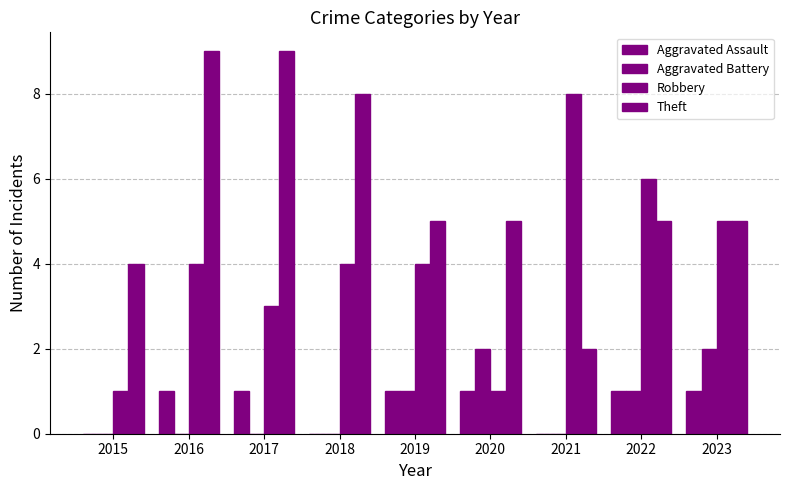

How many categories are shown in the chart?

9